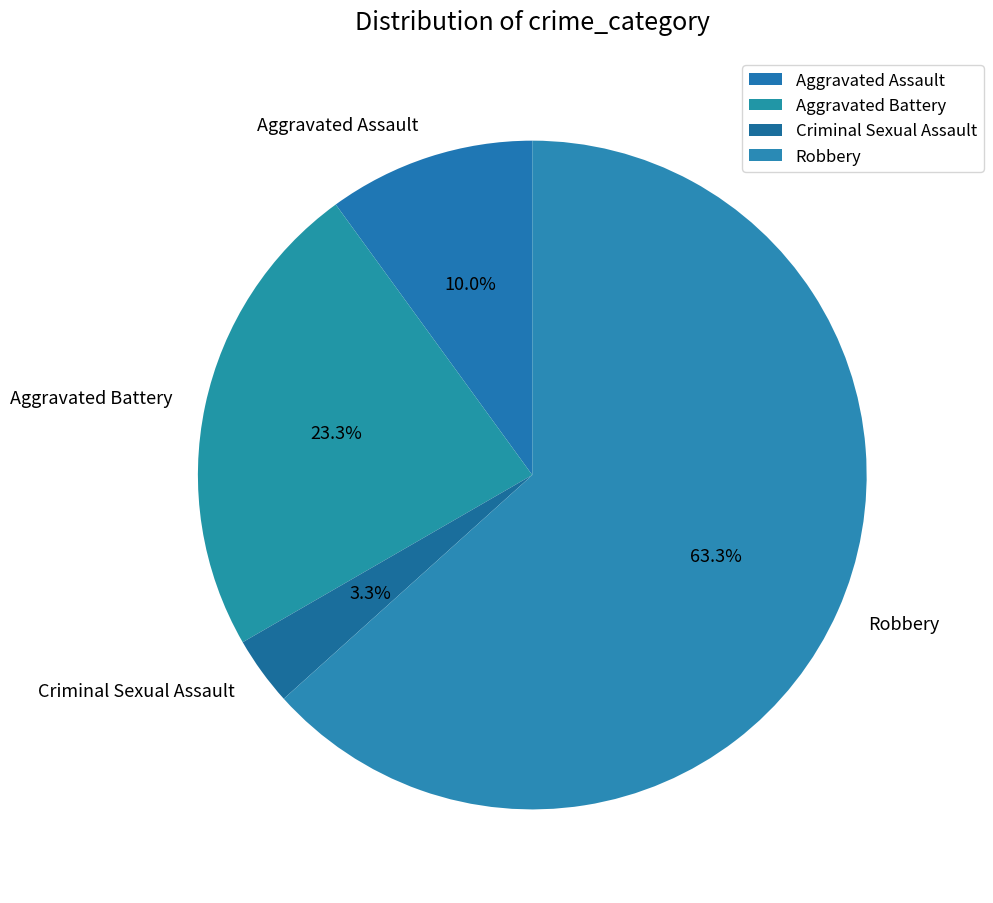

Rank the categories by value from lowest to highest.

Criminal Sexual Assault, Aggravated Assault, Aggravated Battery, Robbery